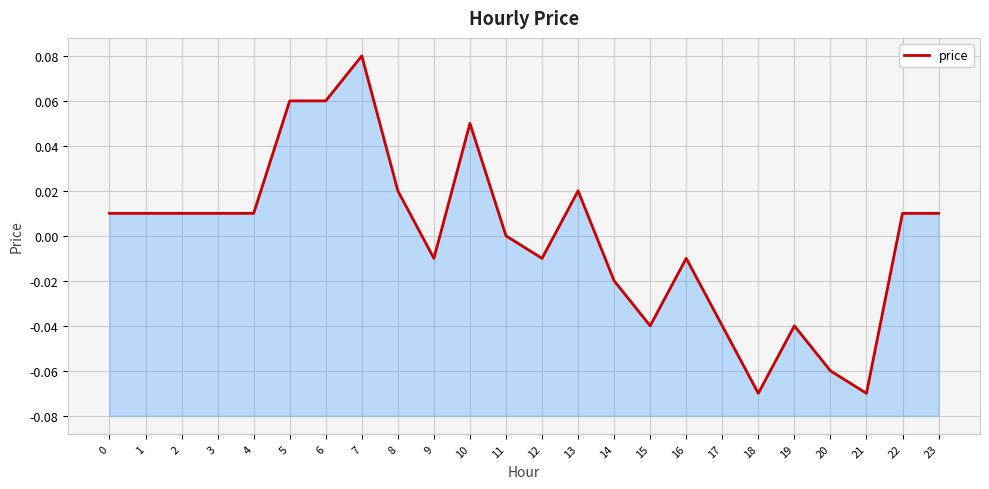

How many interior local valleys (lower than both neighbors) does the data have?

5